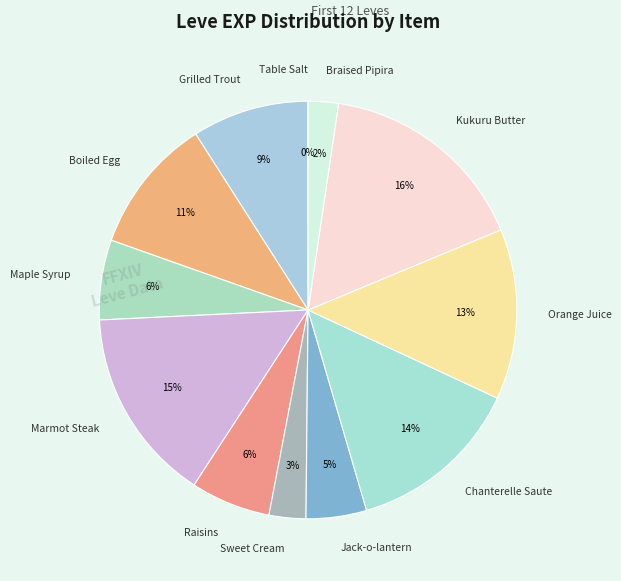

Approximately how many times larger is the value at Boiled Egg compared to Marmot Steak?

0.7